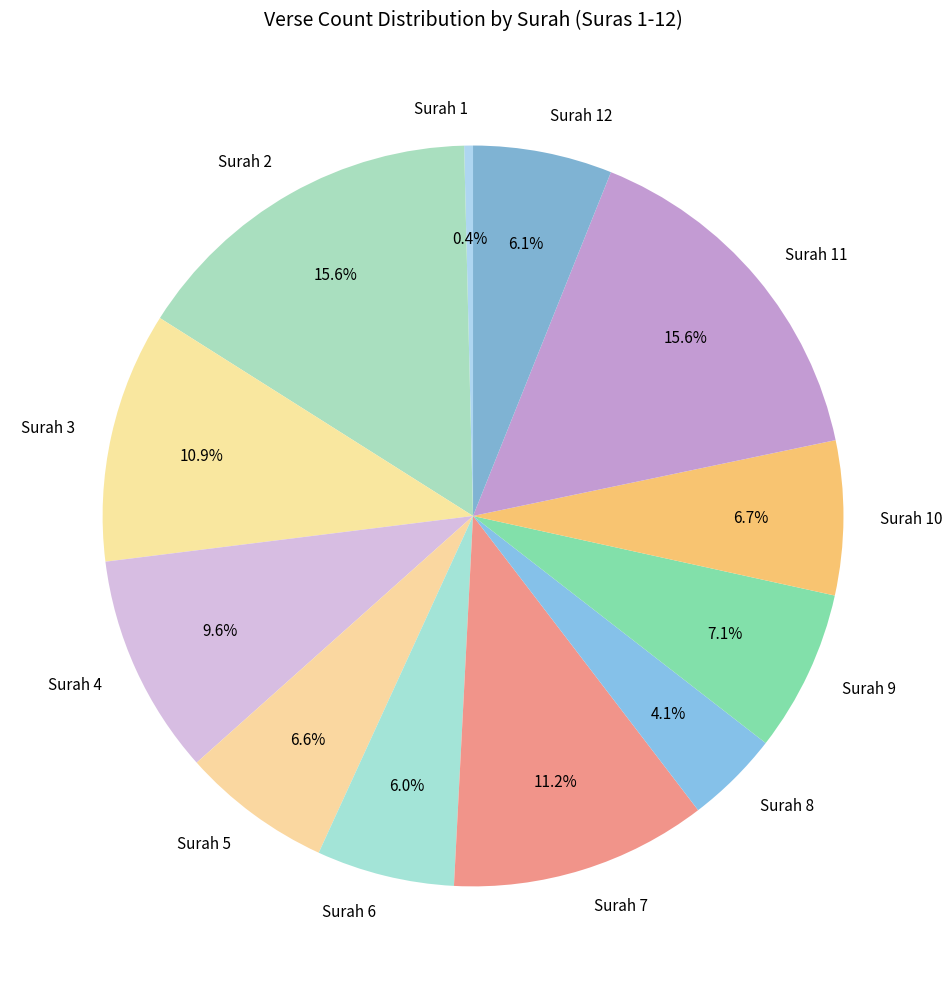

What is the smallest slice in the pie chart?

Surah 1